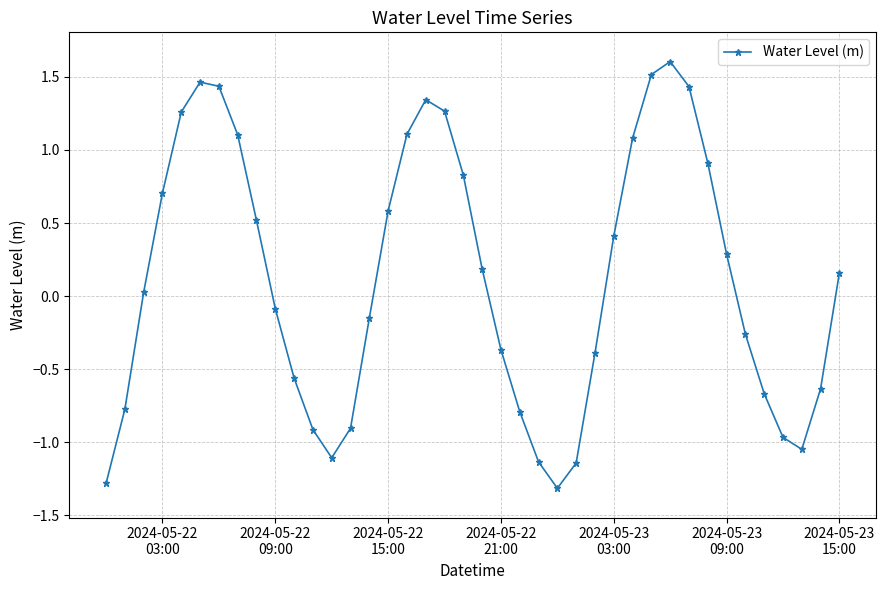

What is the smallest value displayed?

-1.3